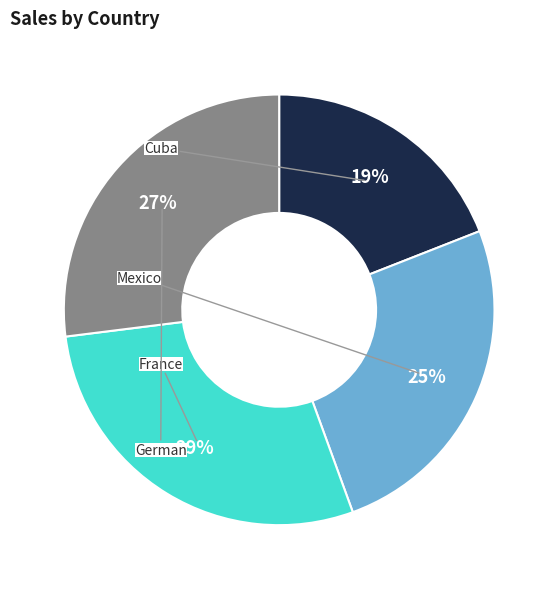

To the nearest percent, what is the difference between the largest and smallest slice percentages?

10%